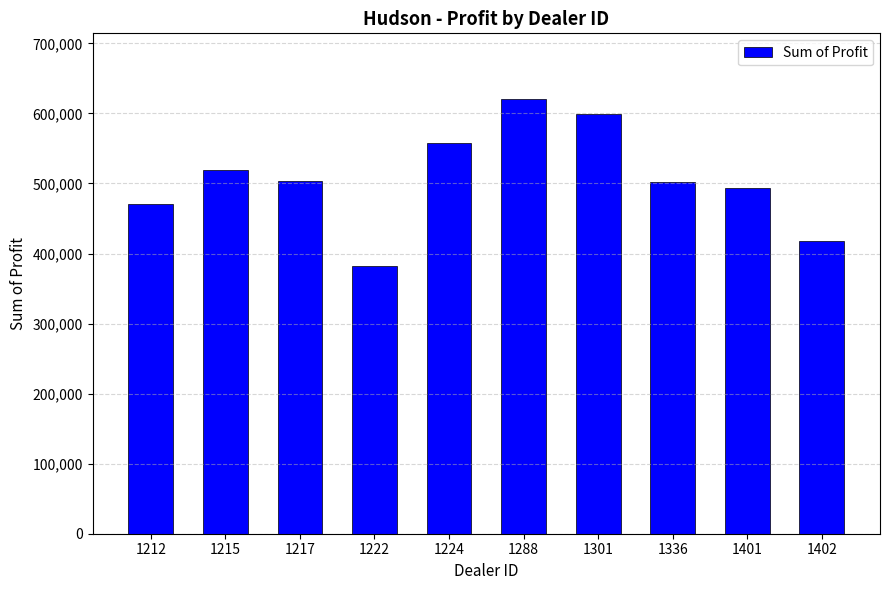

What is the average value?

506476.2